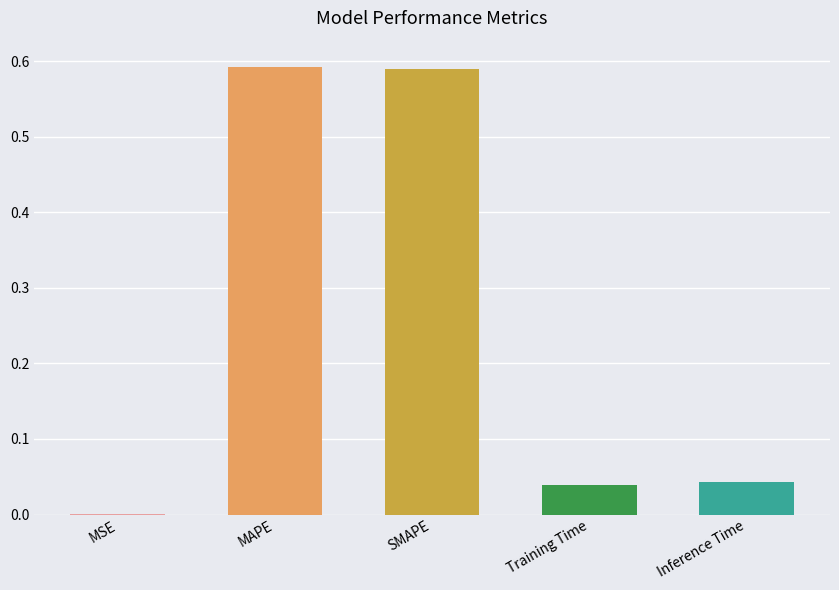

The value at MAPE is 0.2. True or false?

False